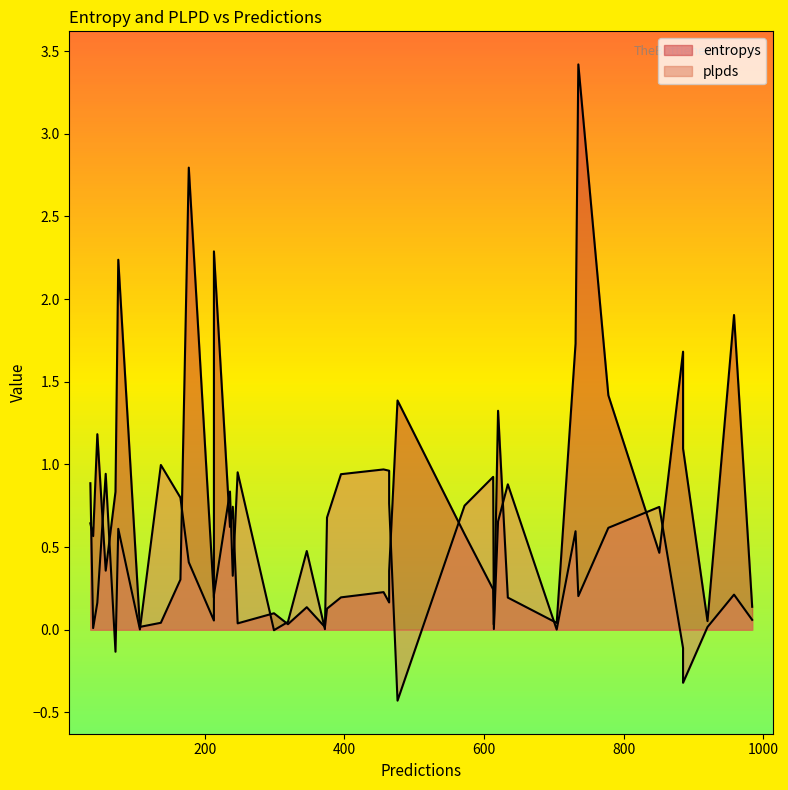

What is the maximum value for plpds?

1.0